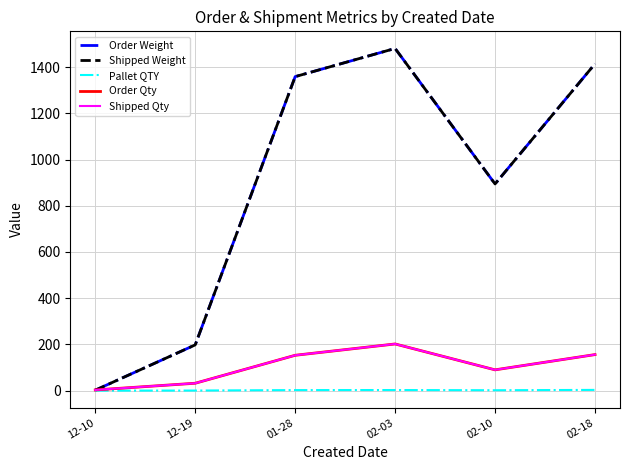

At which category does Shipped Qty reach its first local peak?

02-03